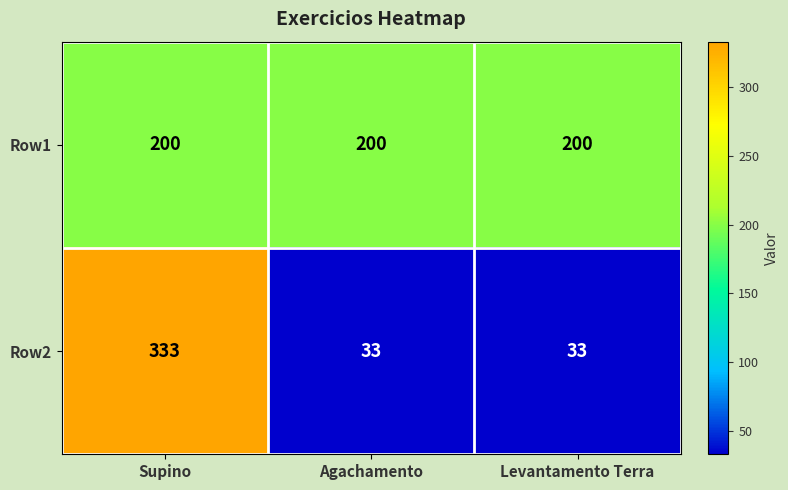

What is the average value of the Row1 series?

200